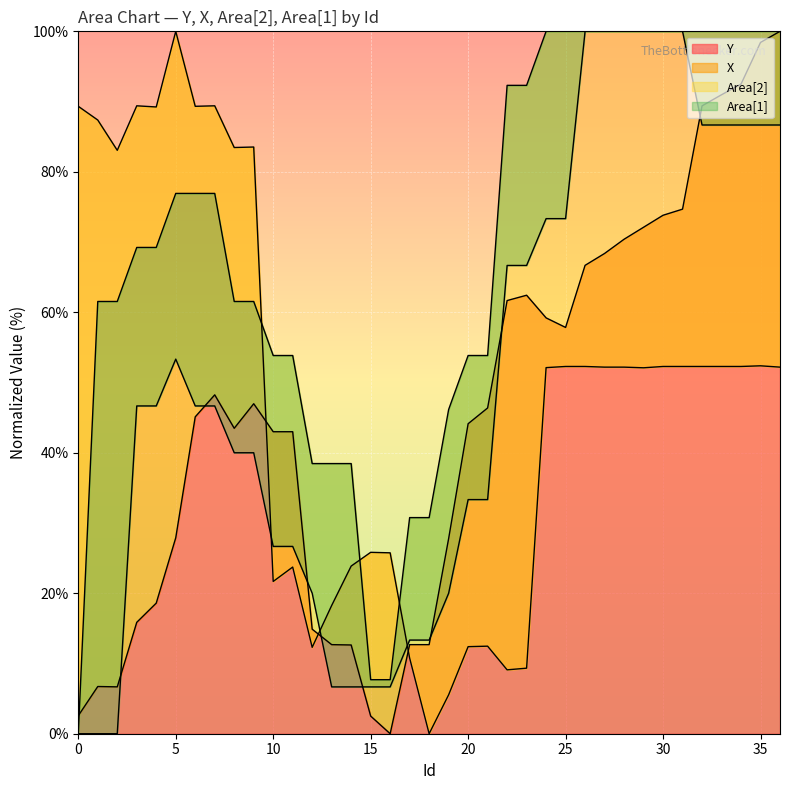

True or false: Y has a value of 170.2 at 35.

False